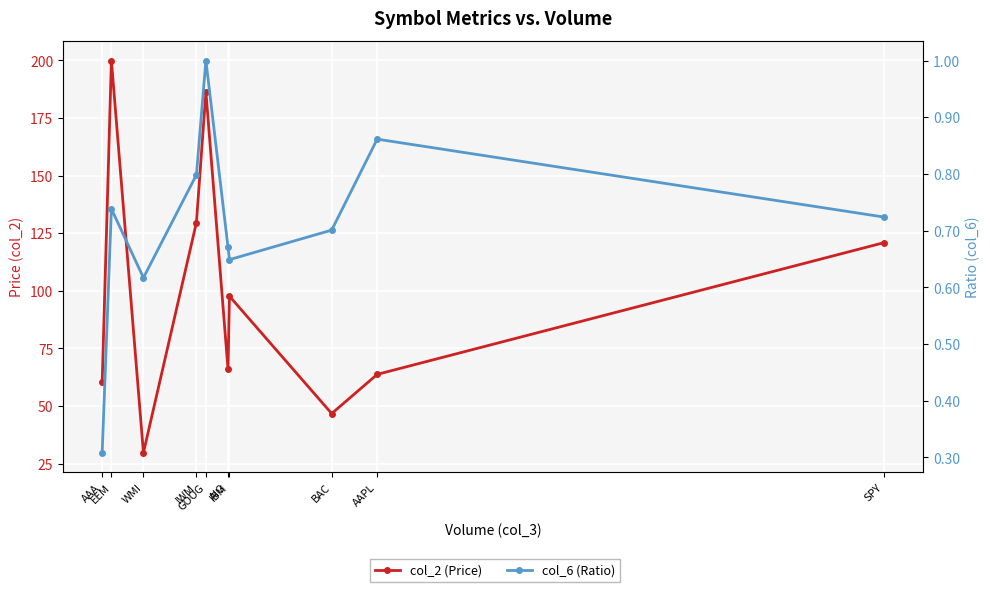

What is the average value of the col_2 (Price) series?

100.1